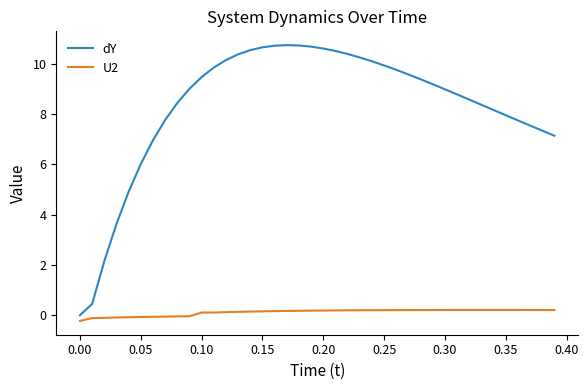

Which series has the largest total across all categories?

dY